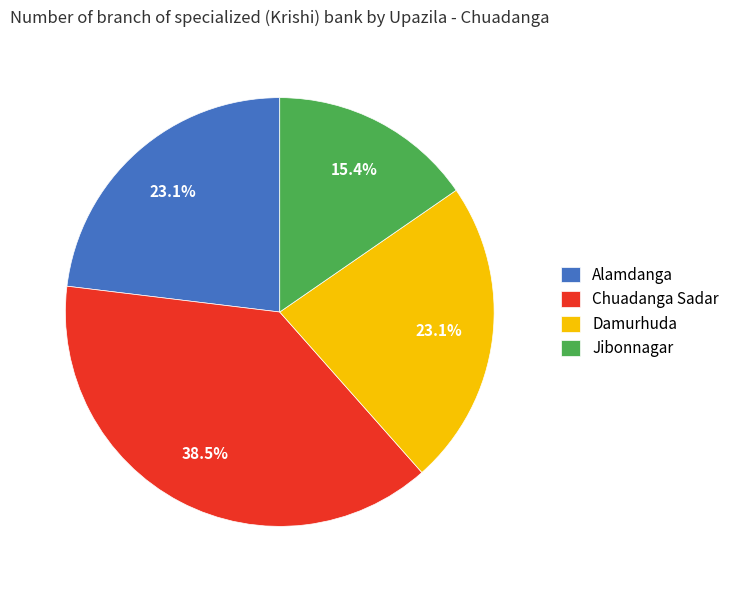

What is the smallest slice in the pie chart?

Jibonnagar